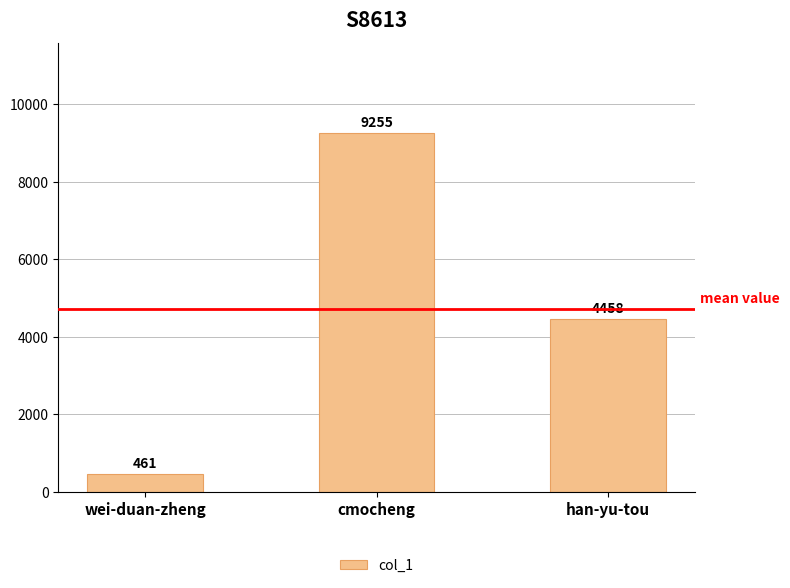

List the labels in order of value, largest first.

cmocheng, han-yu-tou, wei-duan-zheng